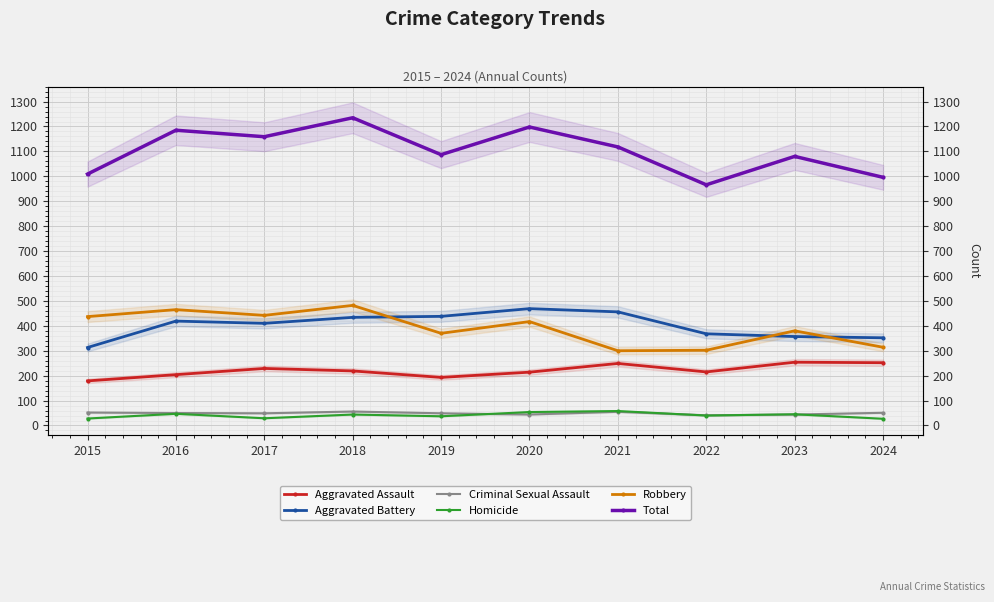

True or false: Aggravated Battery and Aggravated Assault cross at least once.

False